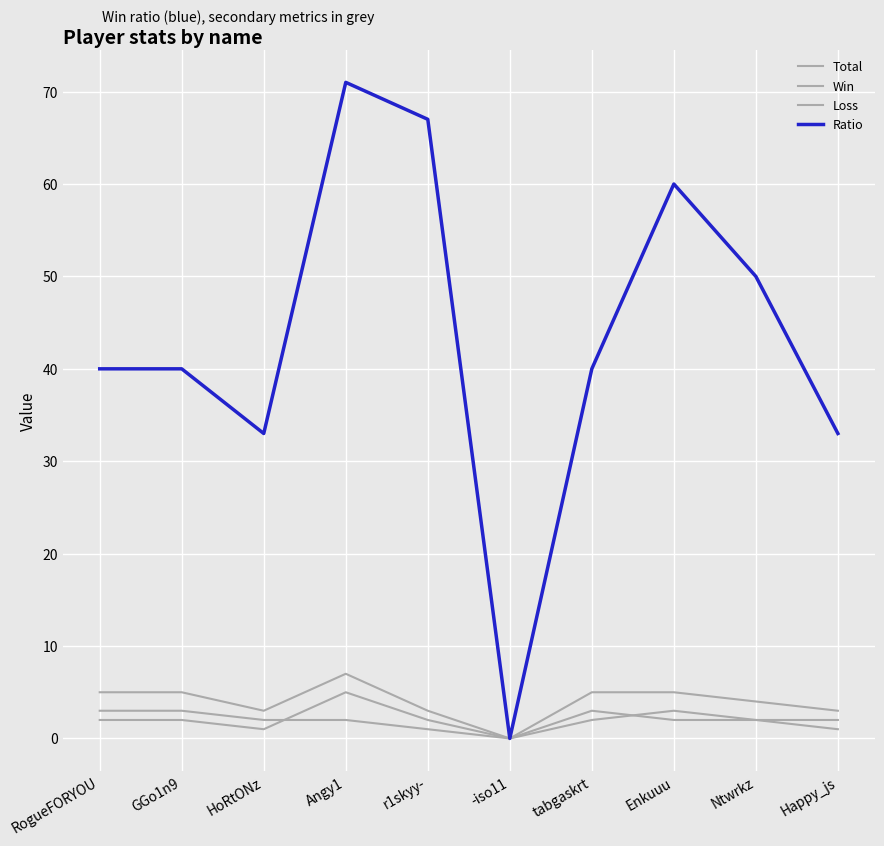

How many lines are shown in the chart?

4